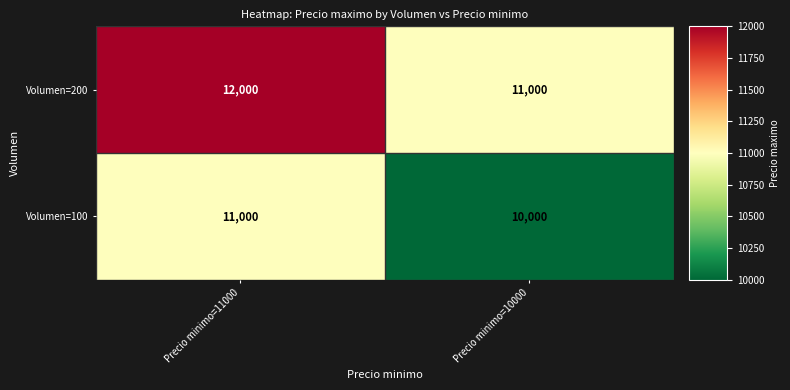

Rank the series by their maximum value, from highest to lowest.

Volumen=200, Volumen=100